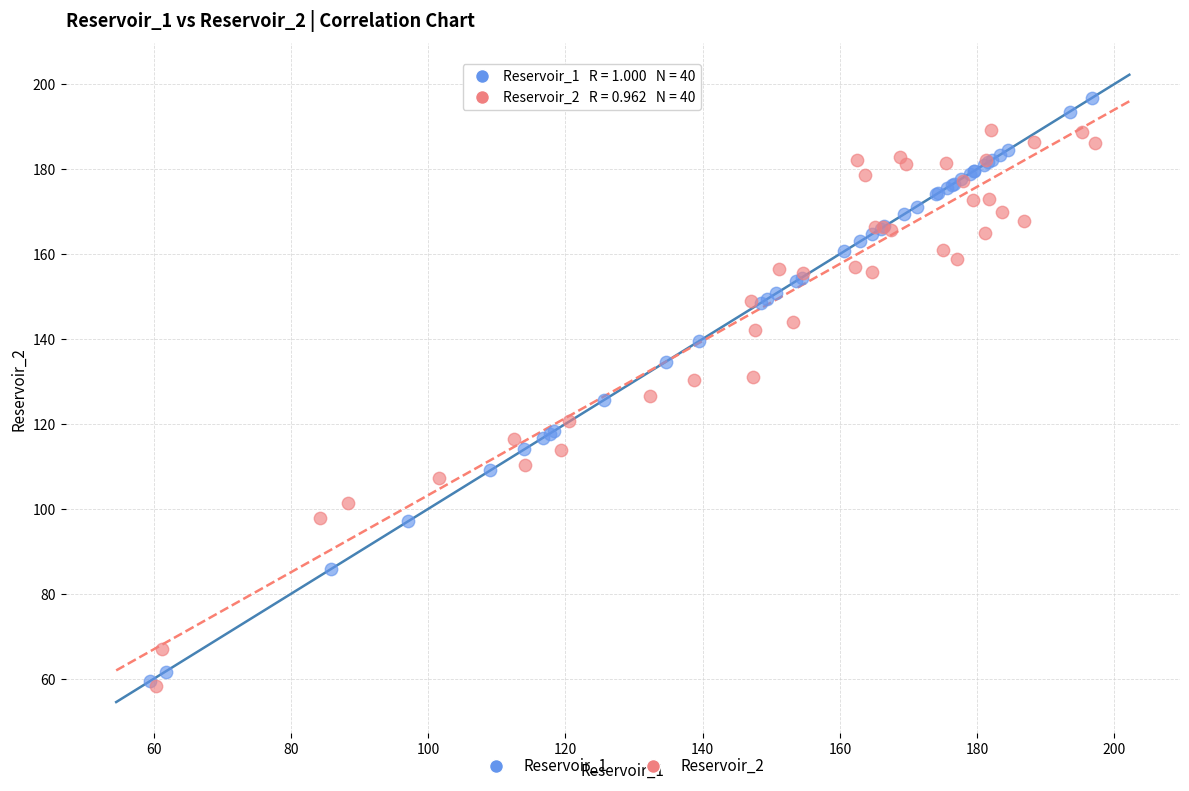

Which series has the largest Y range (max minus min)?

Reservoir_1